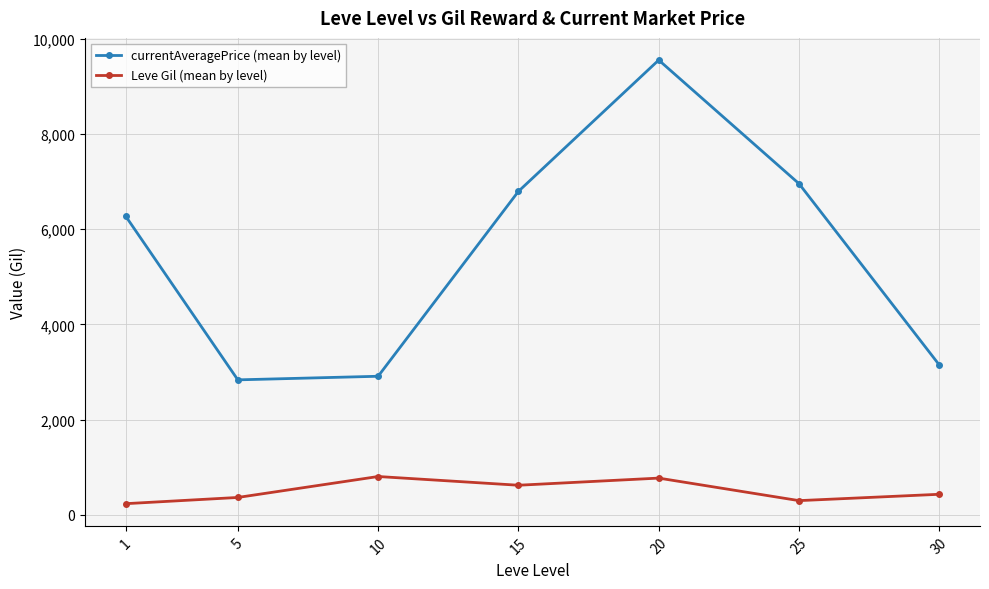

What is the smallest value displayed?

232.5